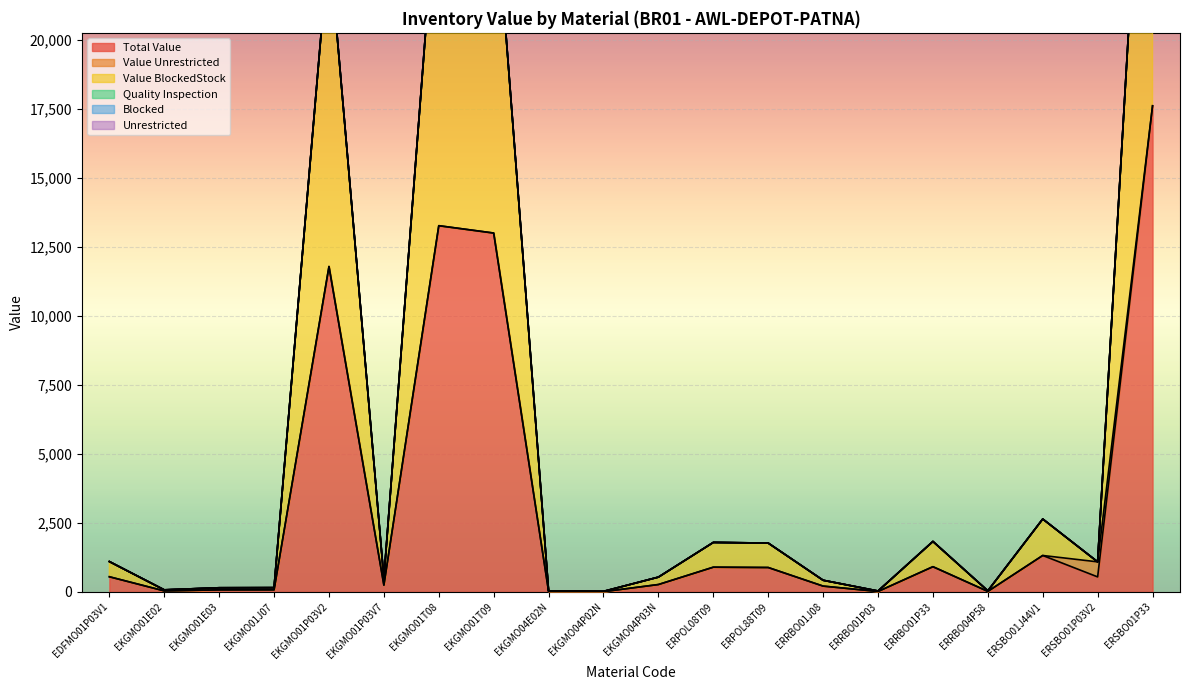

Is it true that Value BlockedStock equals 26029.3 at EKGMO01T09?

True